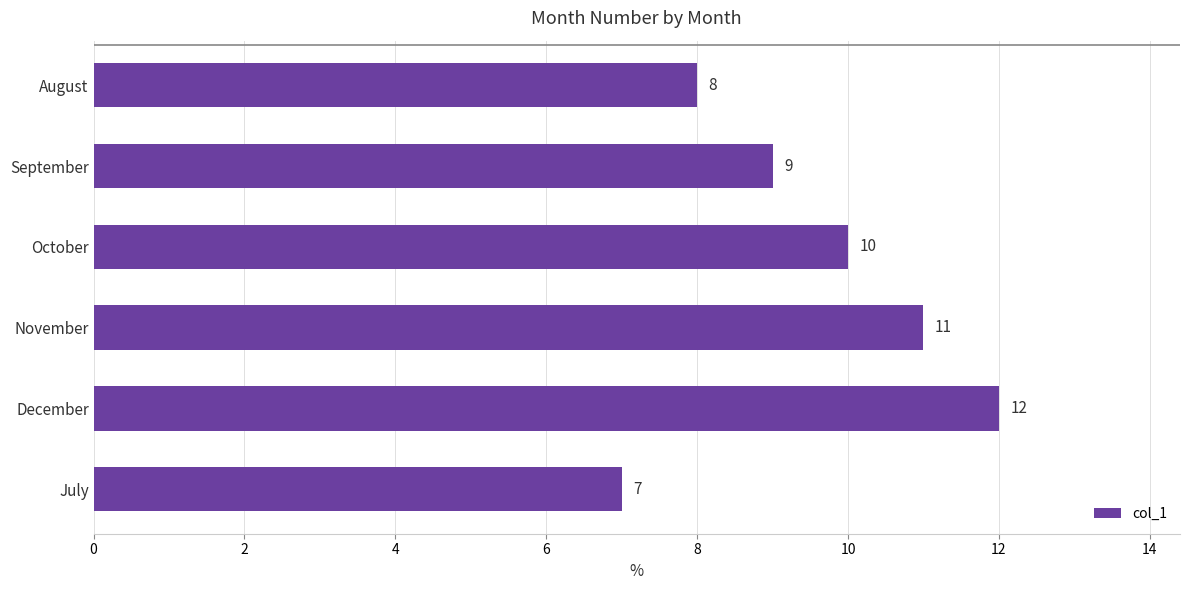

What is the difference between the maximum and second lowest values?

4